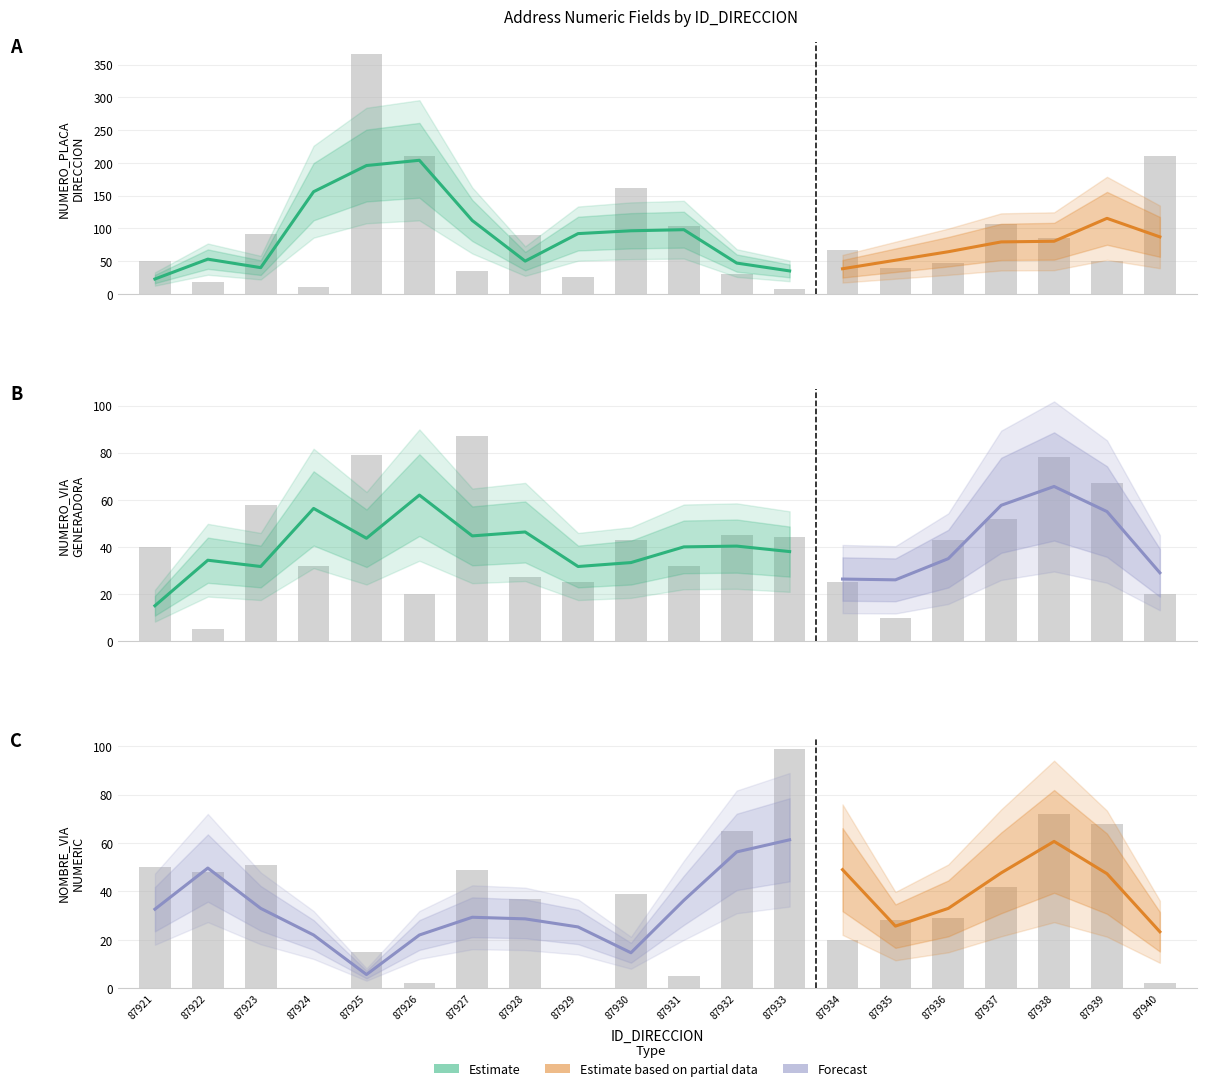

How many data points in NOMBRE_VIA_DIRECCION_NUMERIC are less than 39?

10